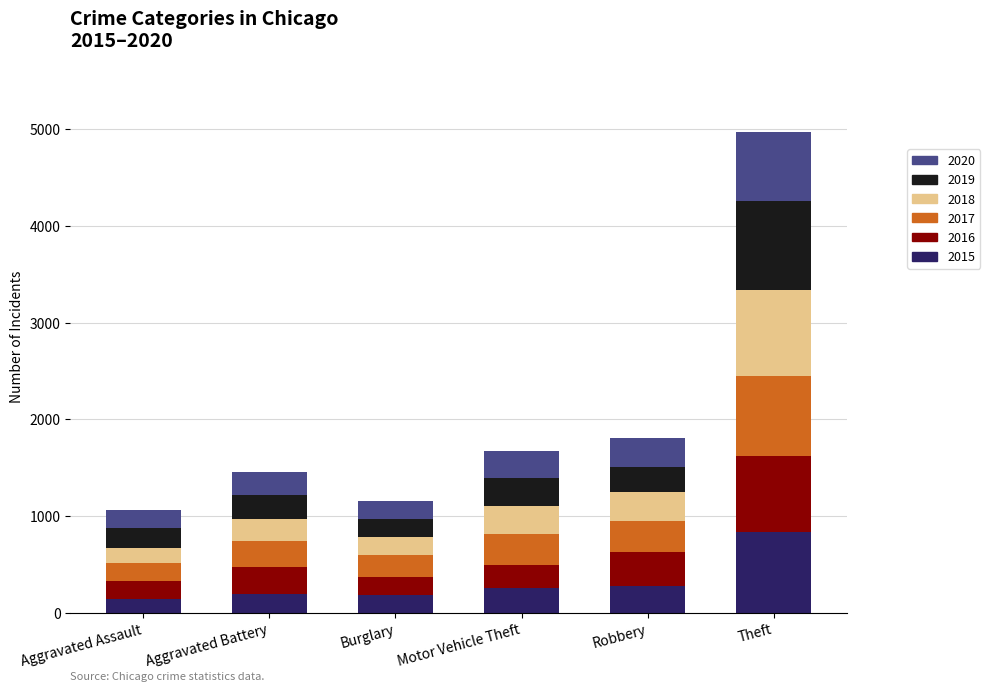

The 2015 series shows 472 at Robbery. True or false?

False